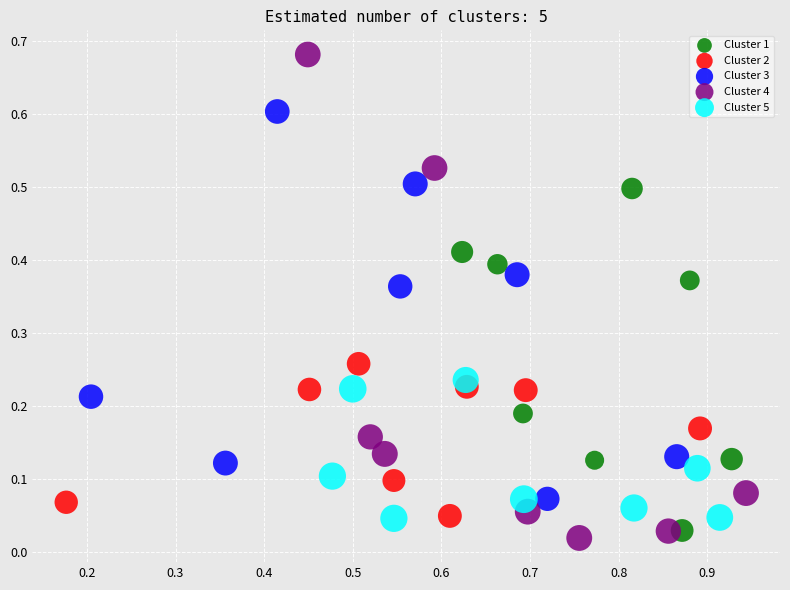

Which series reaches the maximum Y coordinate?

Cluster 4